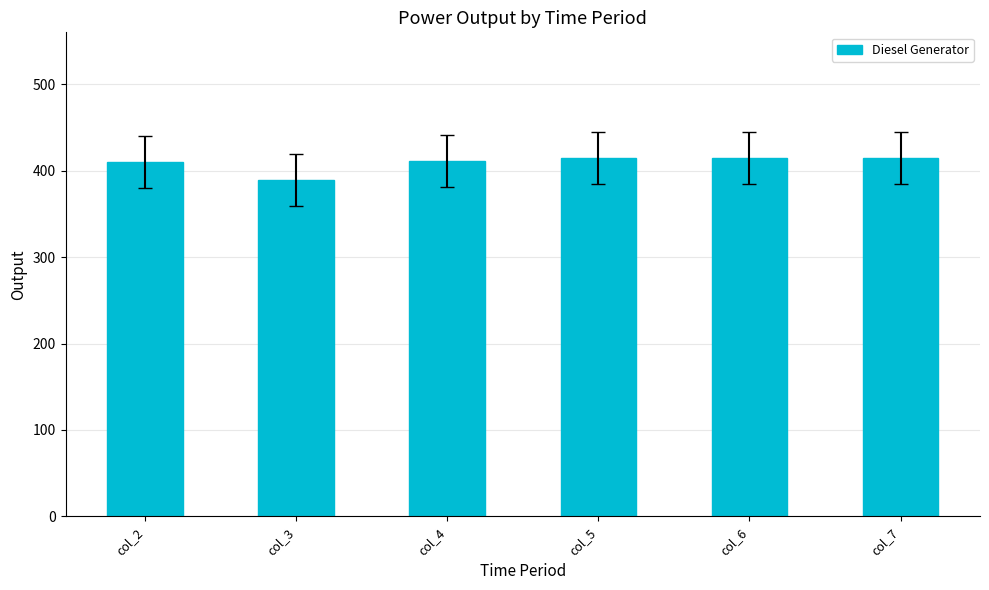

What is the ratio of the value at col_6 to the value at col_3?

1.1